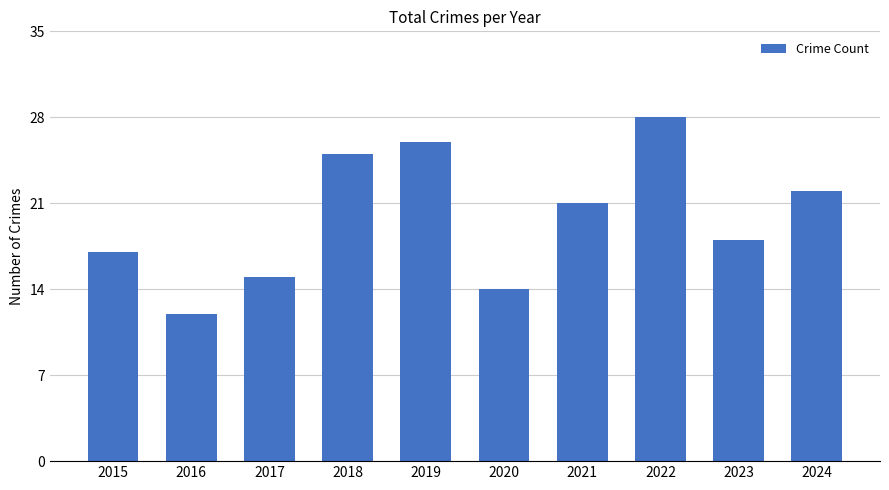

Rank the categories by value from highest to lowest.

2022, 2019, 2018, 2024, 2021, 2023, 2015, 2017, 2020, 2016